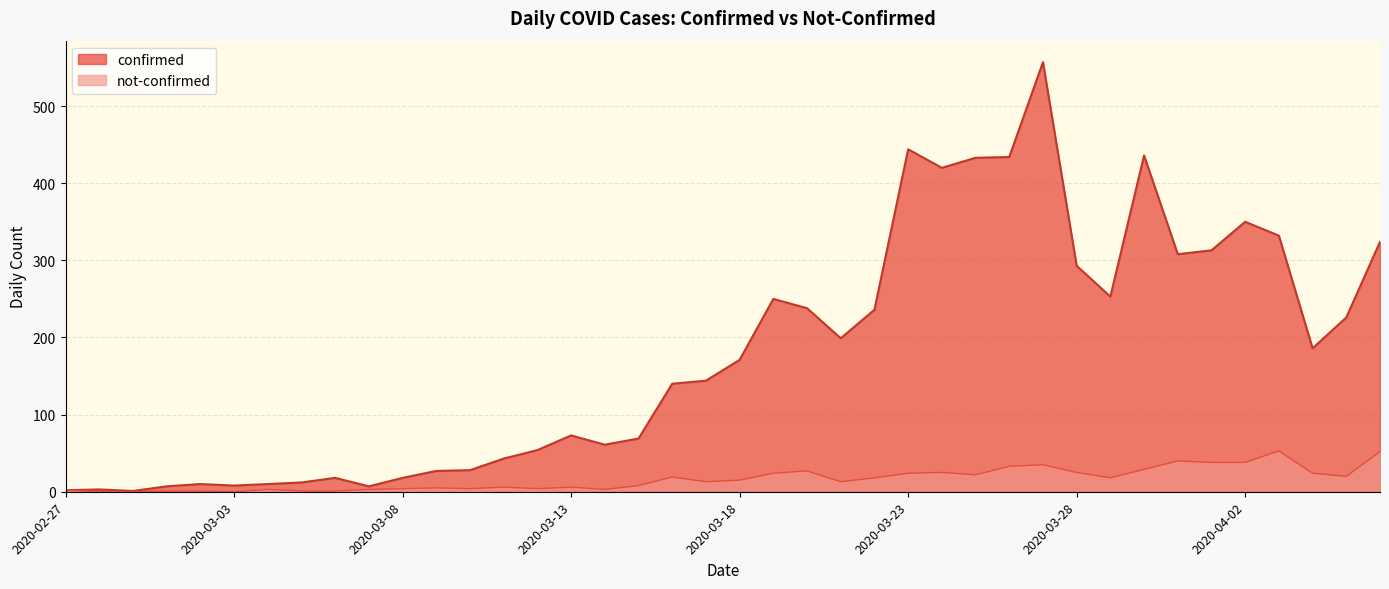

Reading right to left, list all the values displayed in this chart.

confirmed: 324	226	186	332	350	313	308	436	253	293	557	434	433	420	444	236	199	238	250	171	144	140	69	61	73	54	43	28	27	18	7	18	12	10	8	10	7	1	3	2
not-confirmed: 52	20	24	53	38	38	40	29	18	25	35	33	22	25	24	18	13	27	24	15	13	19	8	3	6	4	6	4	5	4	3	1	1	3	0	1	1	0	0	2